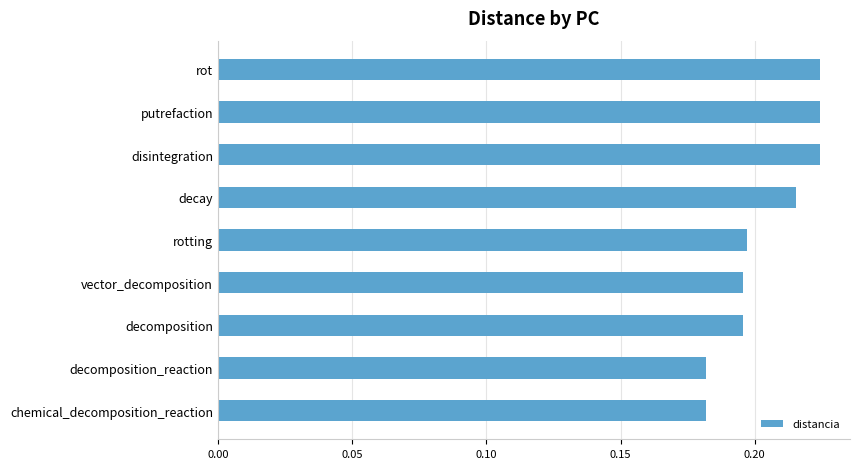

What is the label of the 3rd bar from the top?

disintegration